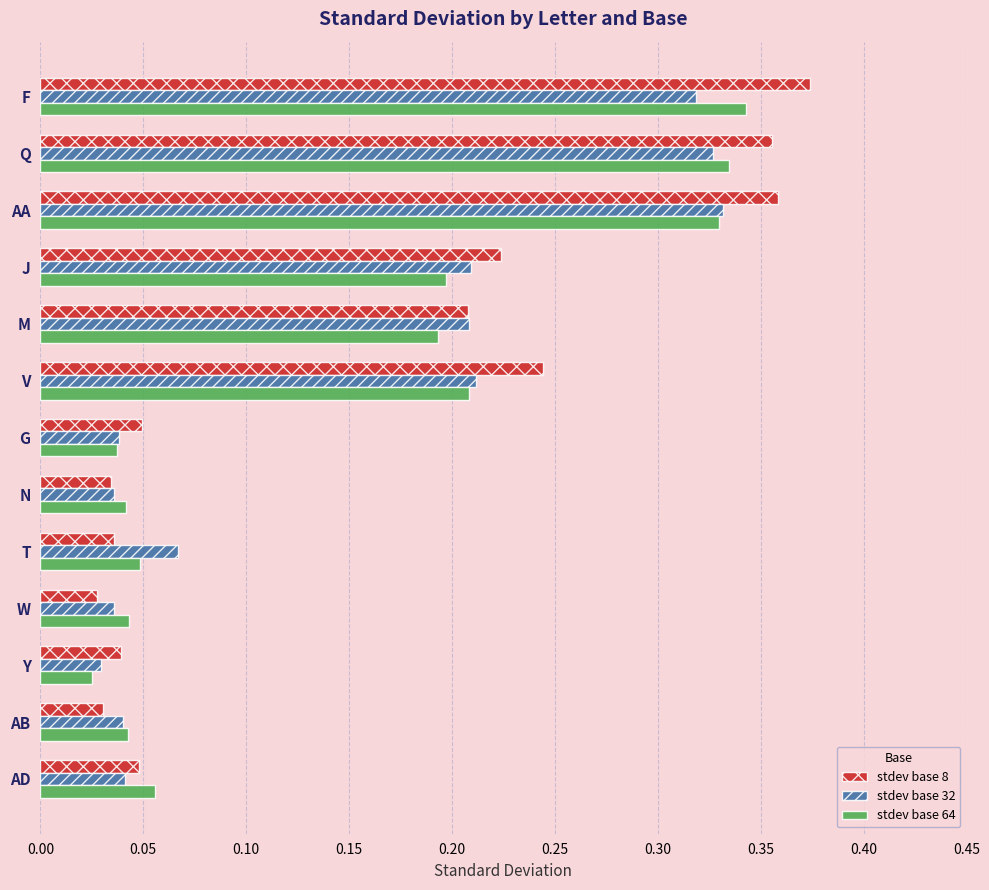

Which series has the widest spread of values?

stdev base 8